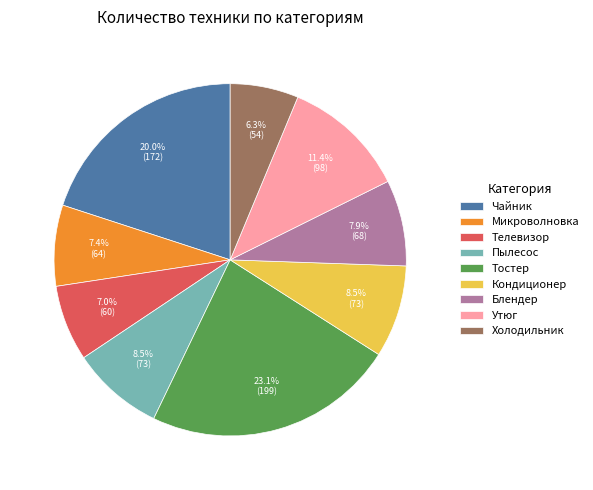

Is it true that Утюг is 17% of the pie?

False